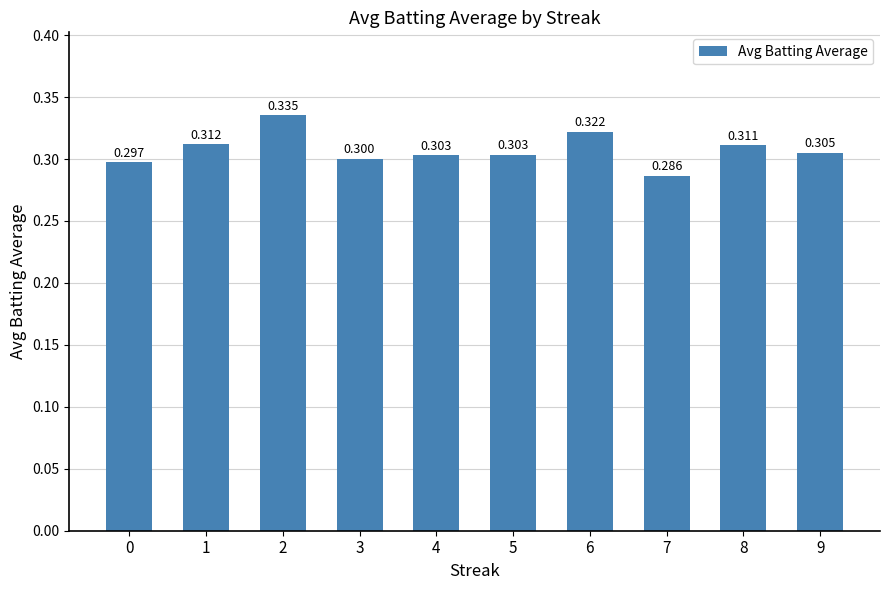

How many distinct data groups are displayed?

1